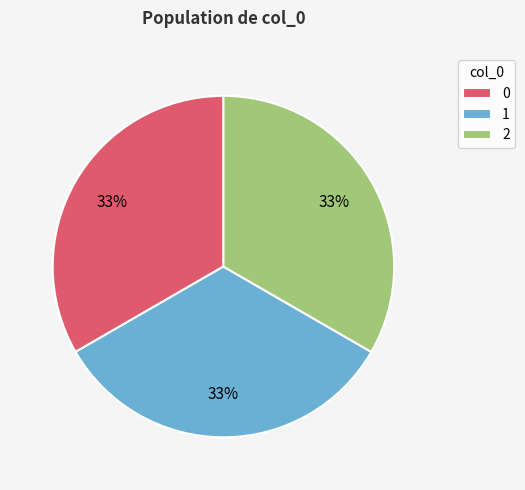

Is the sum of 2 and 1 greater than half?

Yes